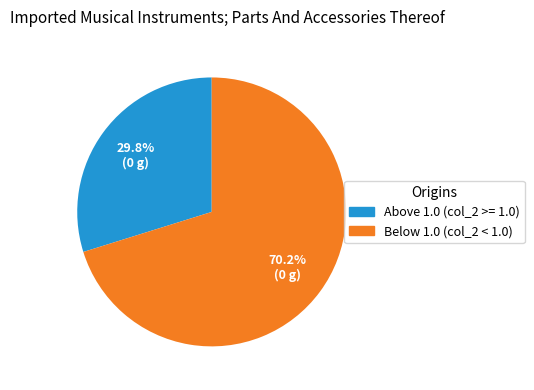

Is there any slice that represents more than half of the pie?

Yes